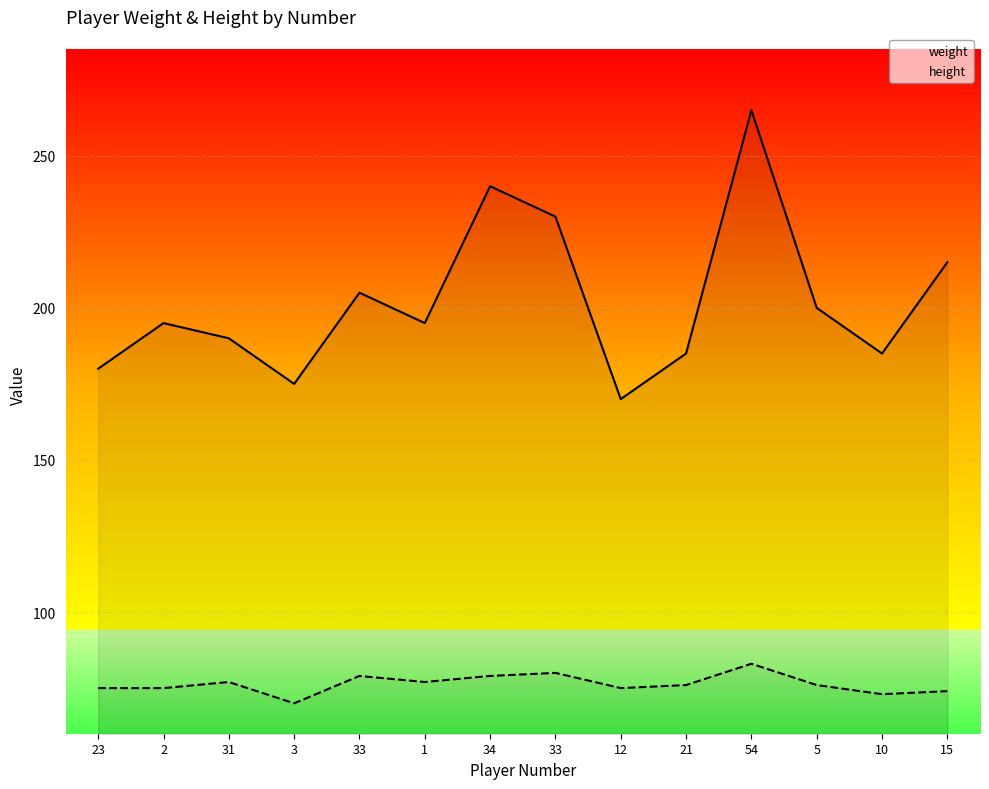

Does the chart display data point markers on the line(s)?

No